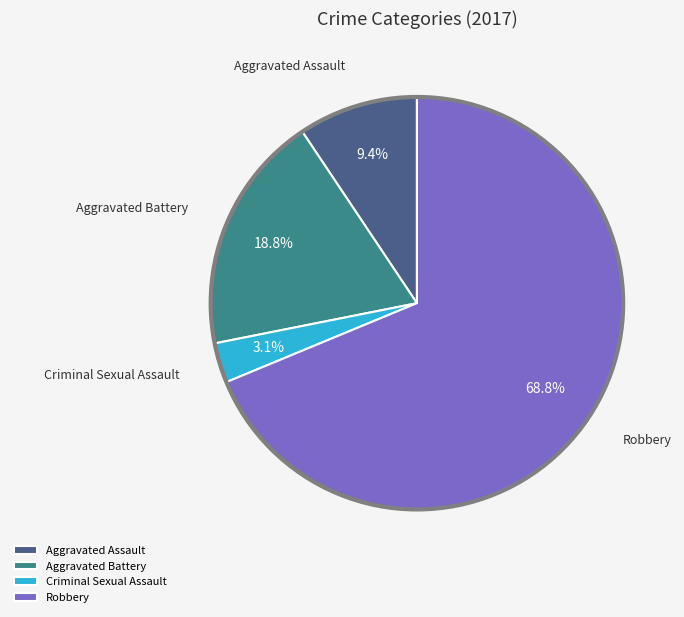

What is the ratio of the value at Aggravated Assault to the value at Robbery?

0.1